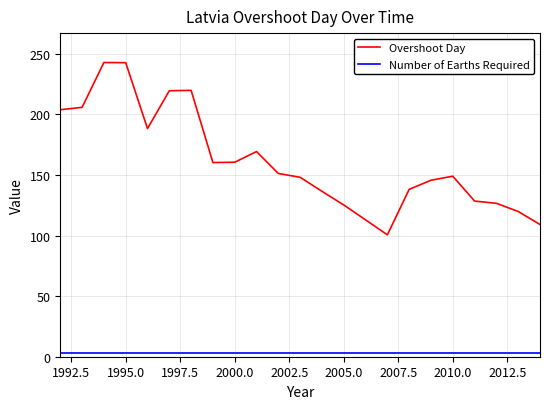

True or false: Number of Earths Required and Overshoot Day intersect in this chart.

False